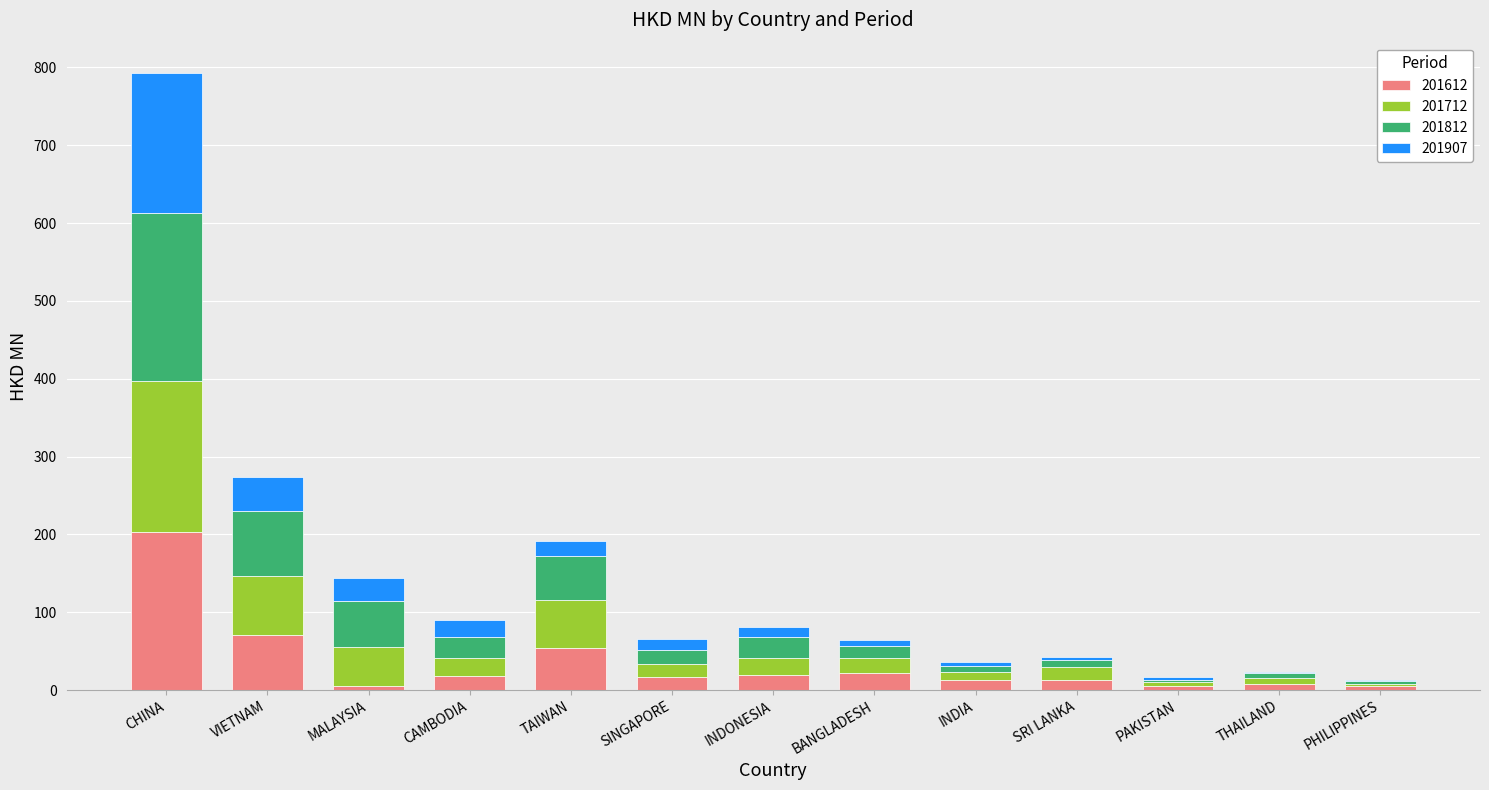

Is it true that 201612 equals 203.6 at CHINA?

True